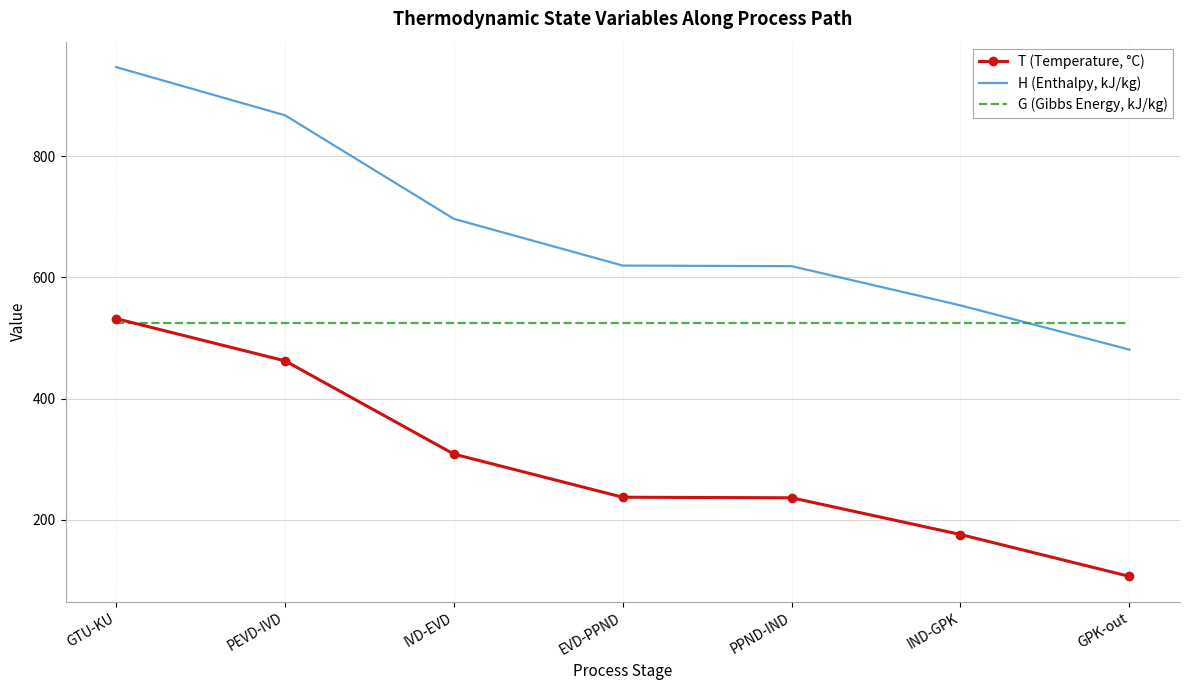

Rank the series by their maximum value, from lowest to highest.

G (Gibbs Energy, kJ/kg), T (Temperature, °C), H (Enthalpy, kJ/kg)